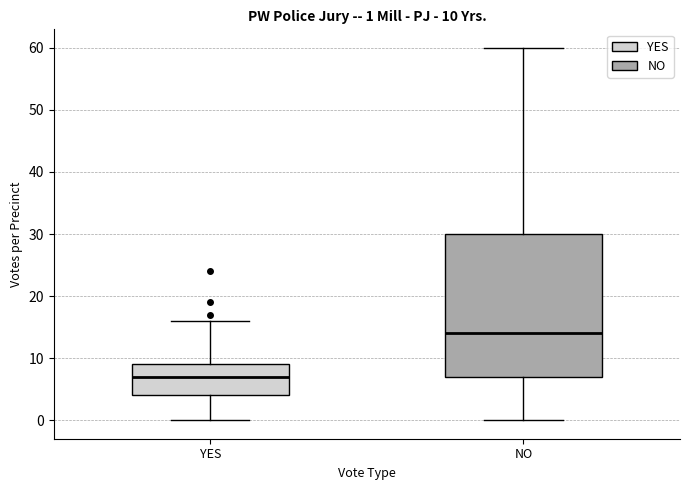

Which box is the tallest, from its lower edge to its upper edge?

NO